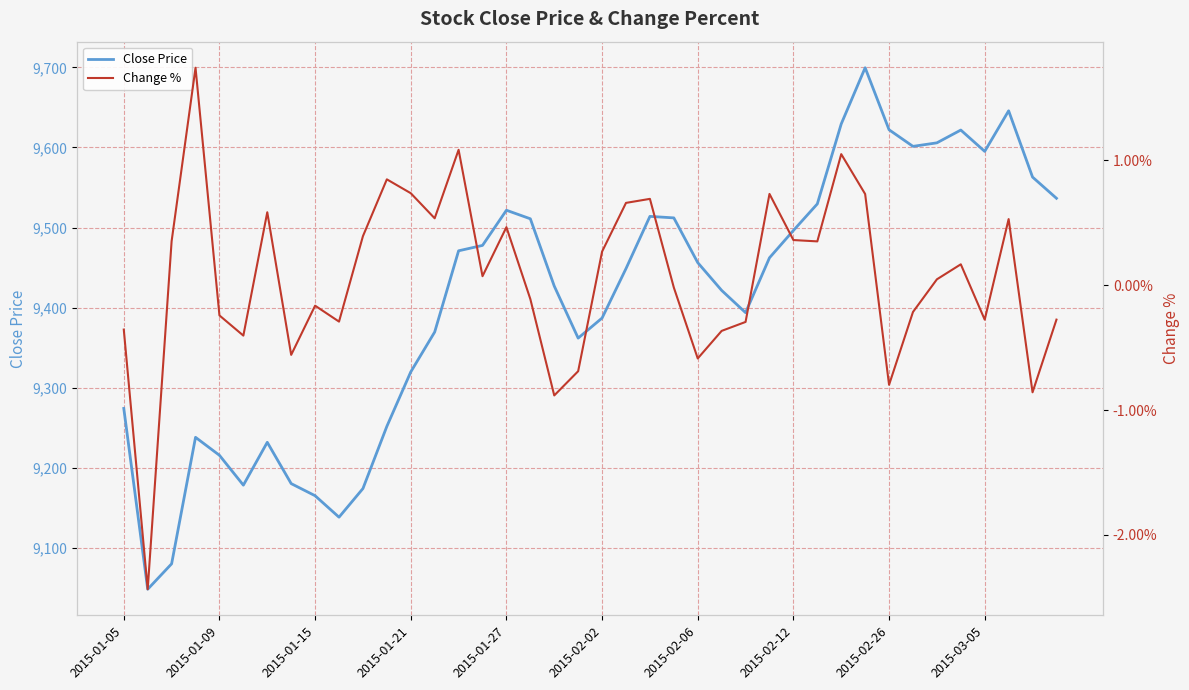

True or false: Close Price and Change % intersect in this chart.

False